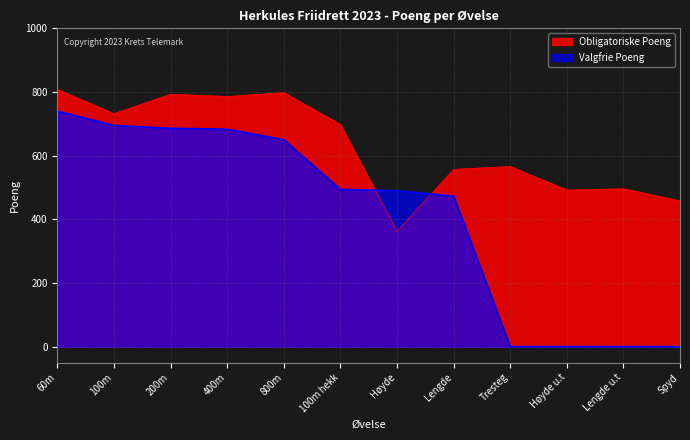

True or false: Obligatoriske Poeng and Valgfrie Poeng cross at least once.

True